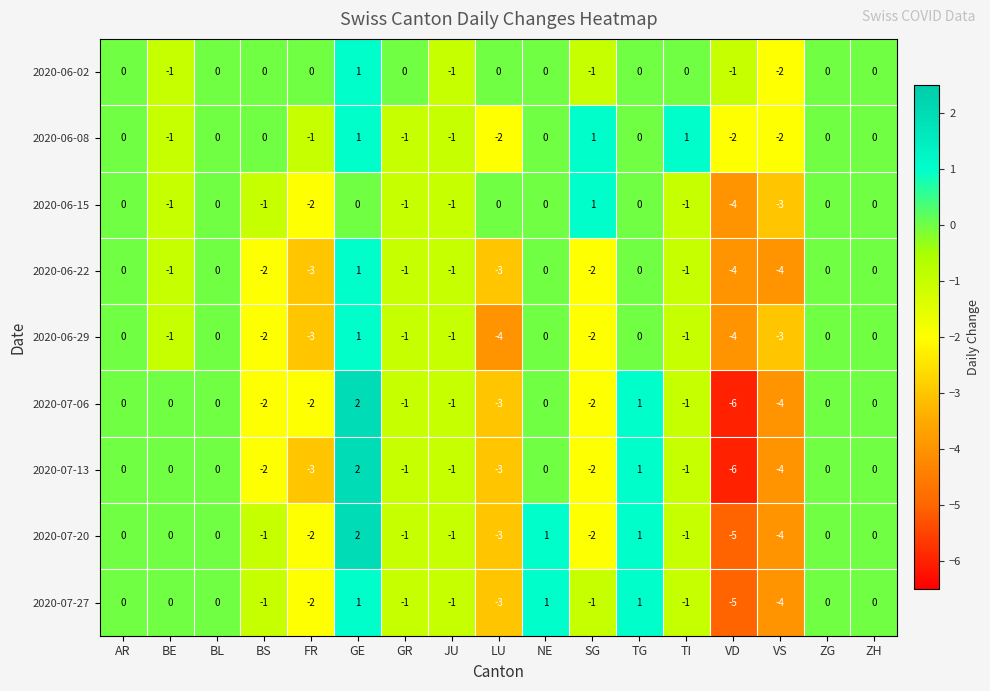

At which label does 2020-06-22 first exceed -1?

AR